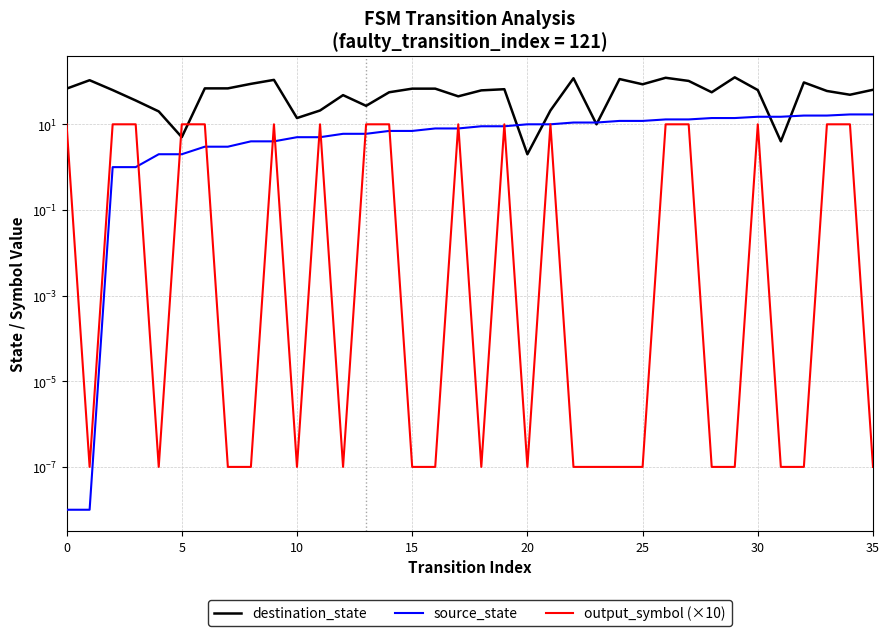

What is the total value across all series at 21?

41.0